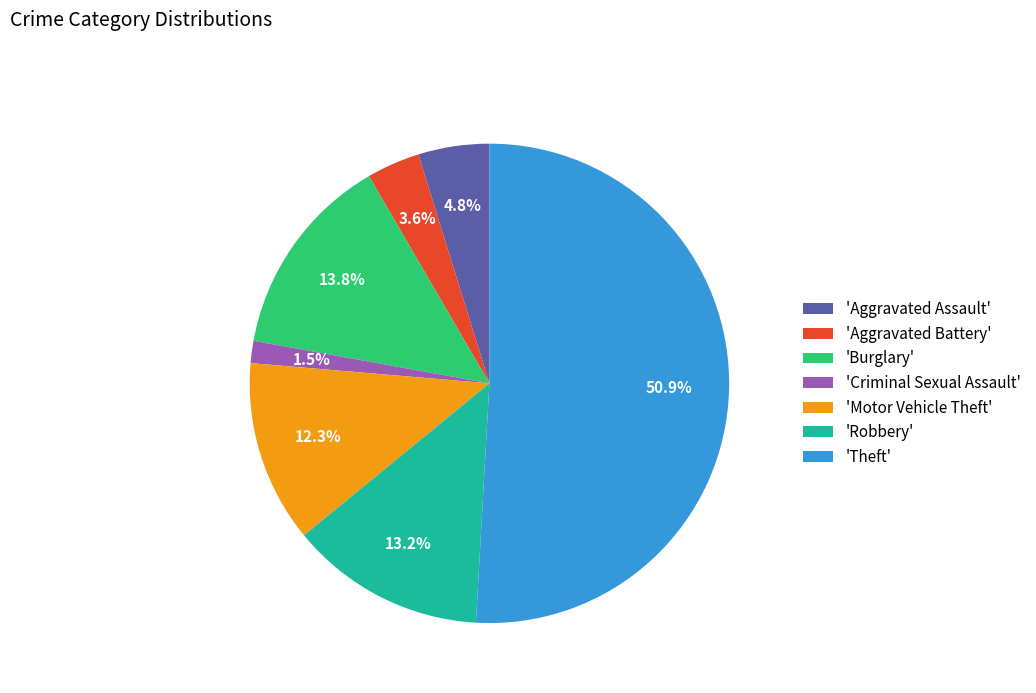

Is there any slice that represents more than half of the pie?

Yes